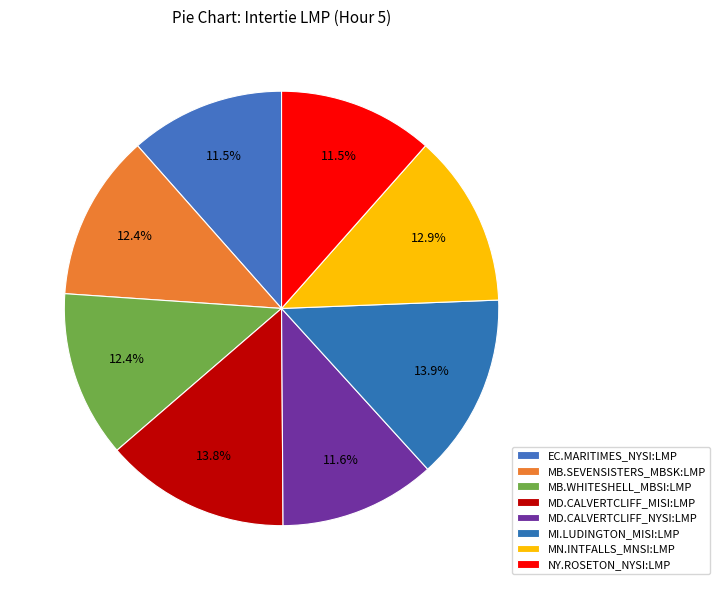

How many slices are in this pie chart?

8